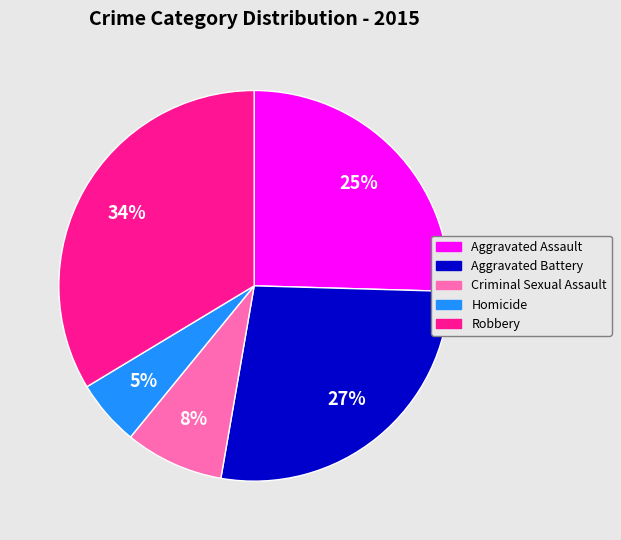

How many slices are in this pie chart?

5